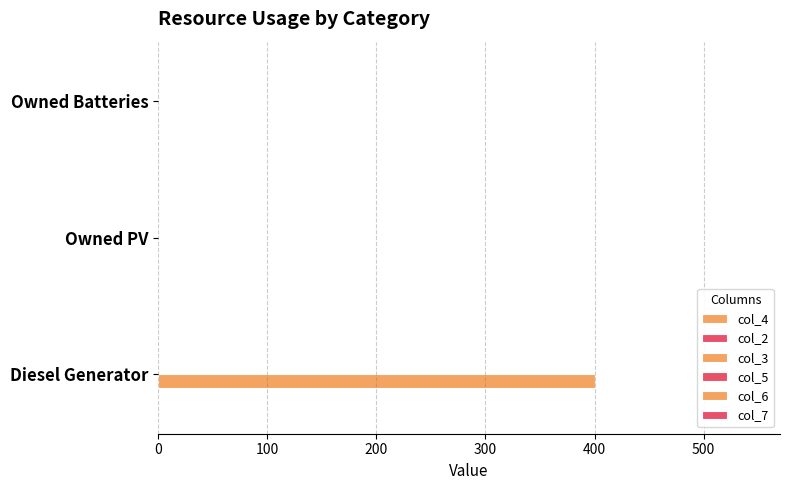

How many data points does each series have?

3